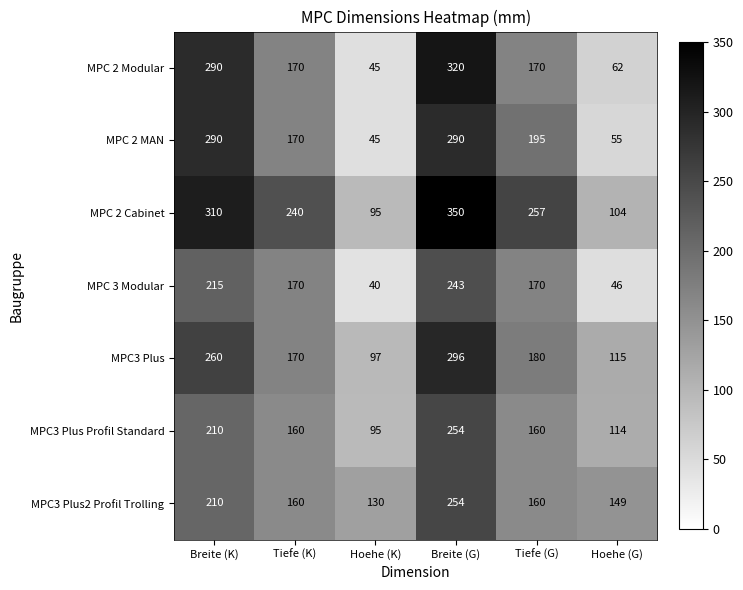

The MPC 3 Modular series shows 72 at Tiefe (G). True or false?

False